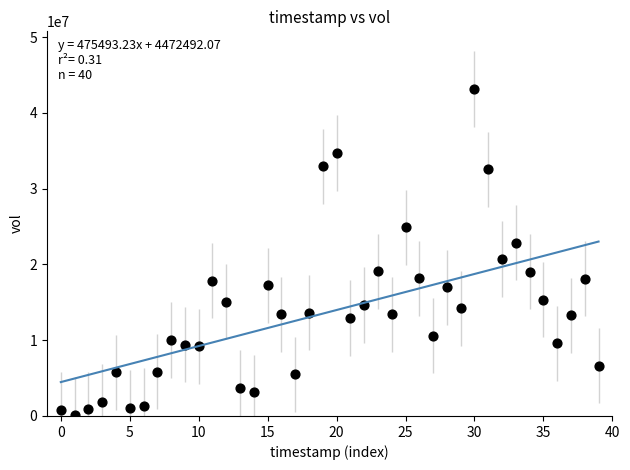

What is the range of Y values (max minus min)?

42982800